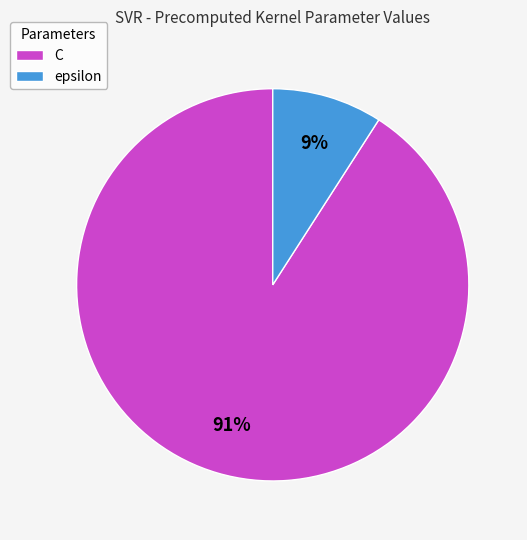

Which category has the smallest portion of the pie?

epsilon